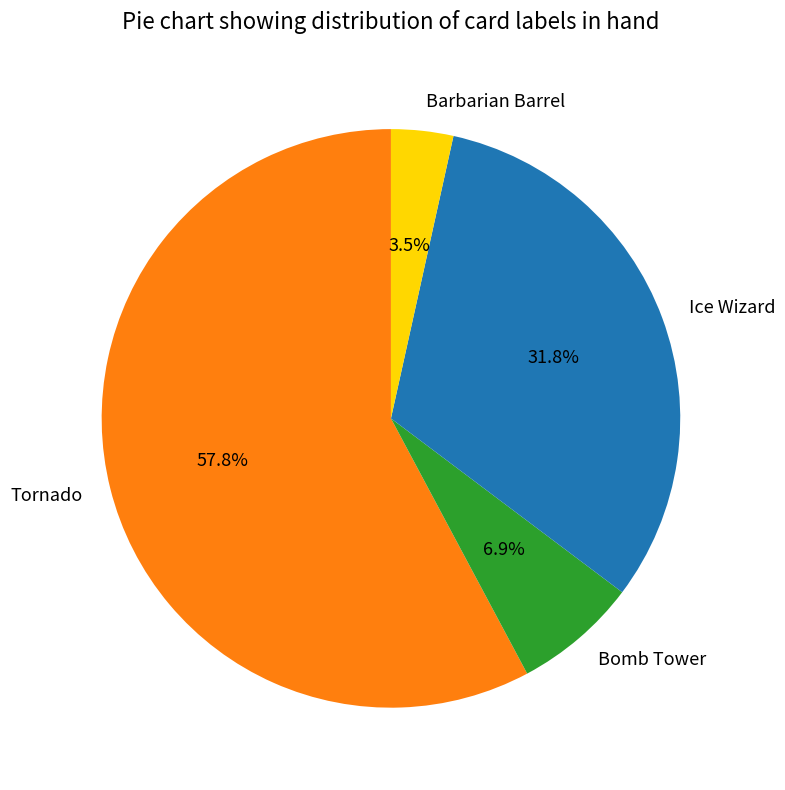

What is the largest slice in the pie chart?

Tornado